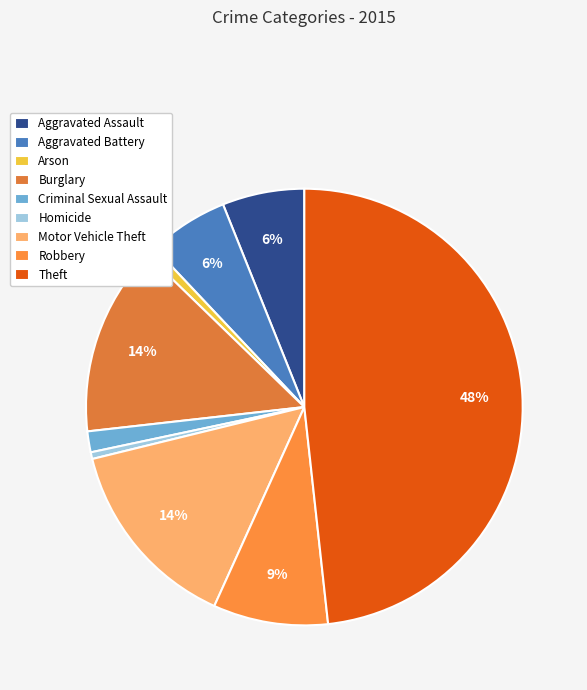

What portion of the pie excludes Criminal Sexual Assault?

98.5%